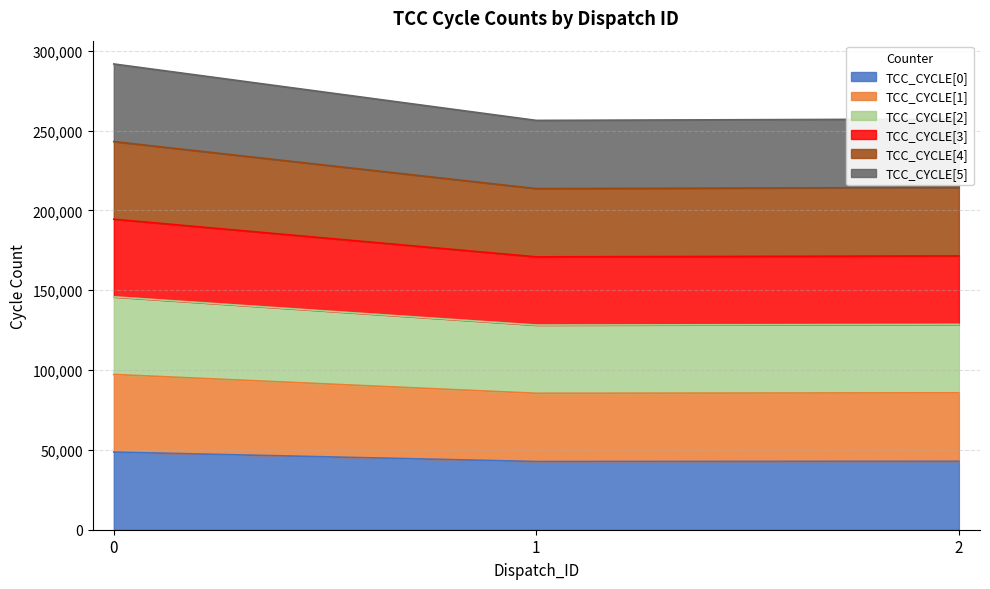

How many categories are shown in the chart?

3